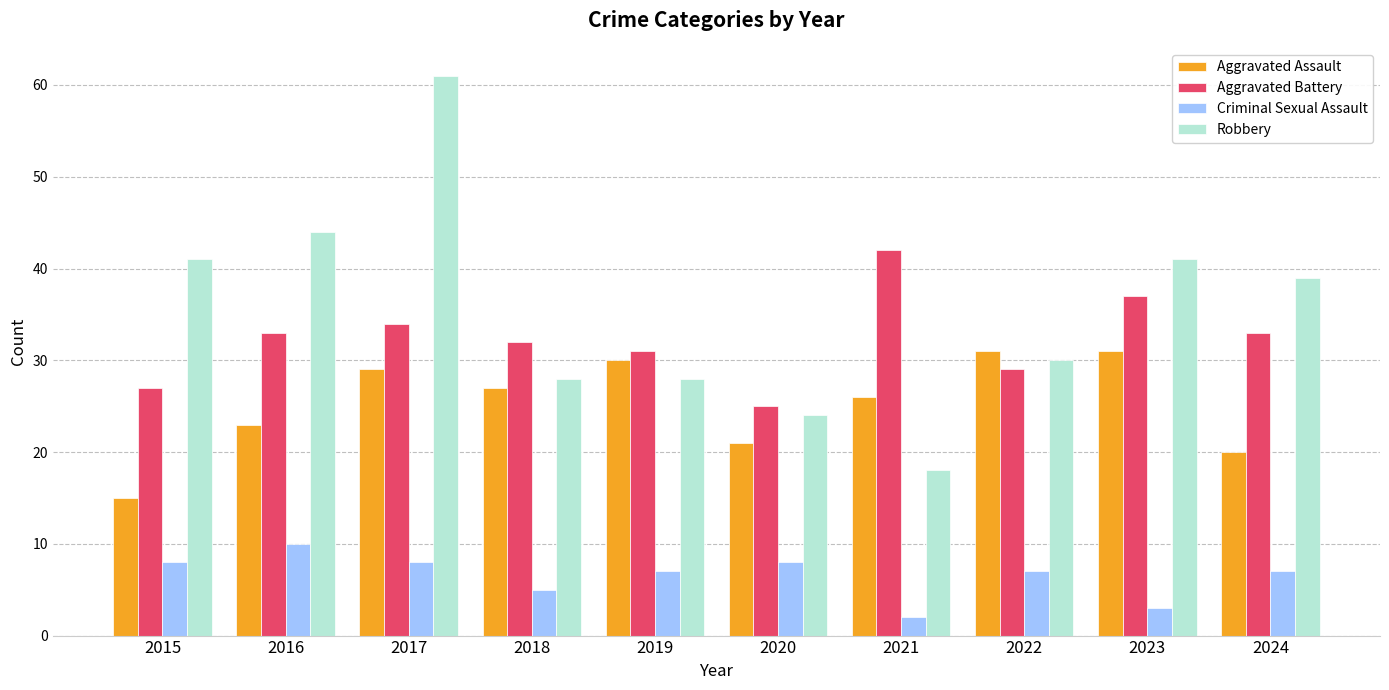

What are all the series names shown in the legend?

Aggravated Assault, Aggravated Battery, Criminal Sexual Assault, Robbery